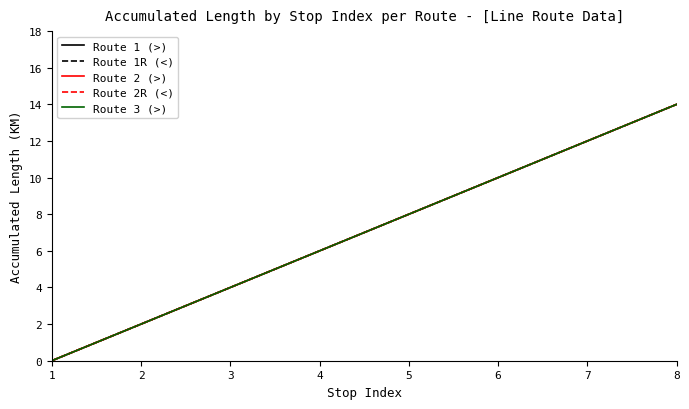

Rank the categories by Route 2 (>) value from lowest to highest.

1, 2, 3, 4, 5, 6, 7, 8